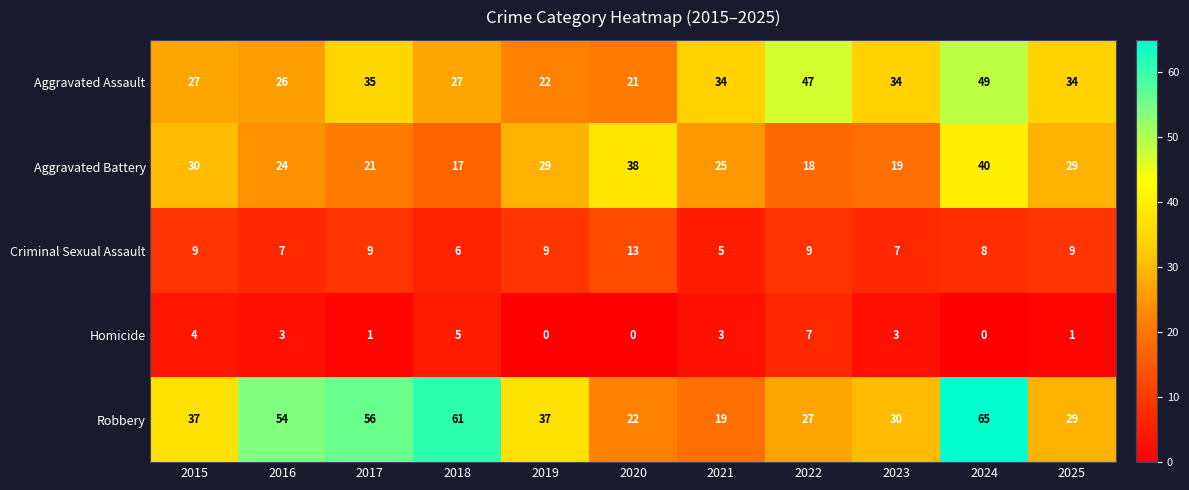

Is it true that Homicide equals 4 at 2019?

False